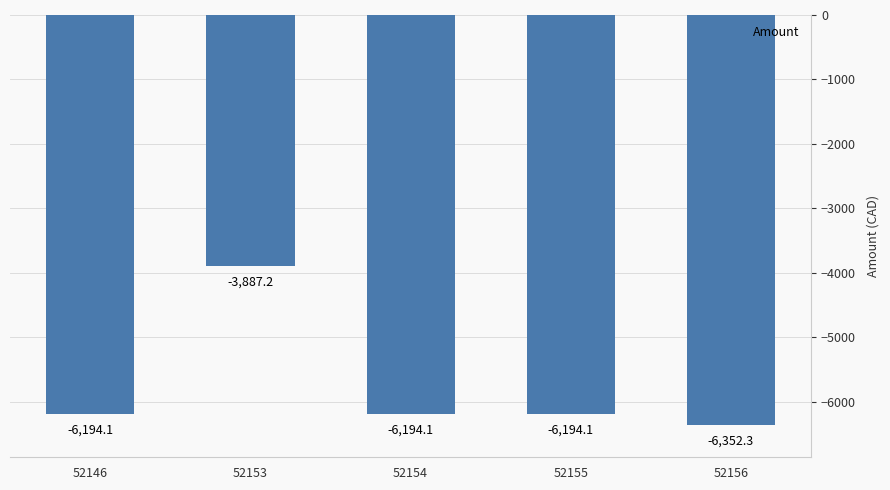

Are the bars horizontal?

No